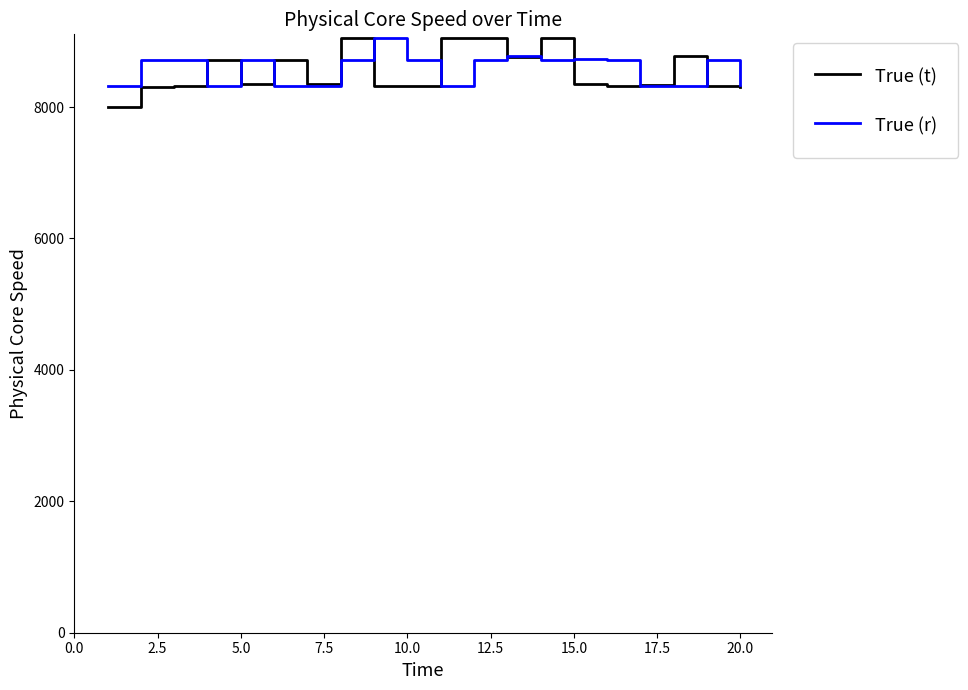

What is the minimum value for True (t)?

8006.8